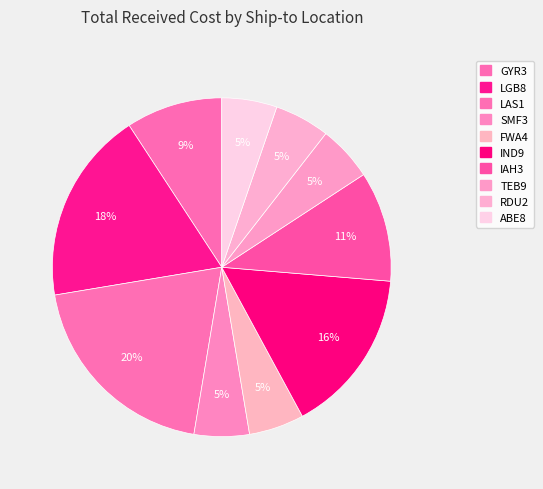

How many segments does this pie chart have?

10